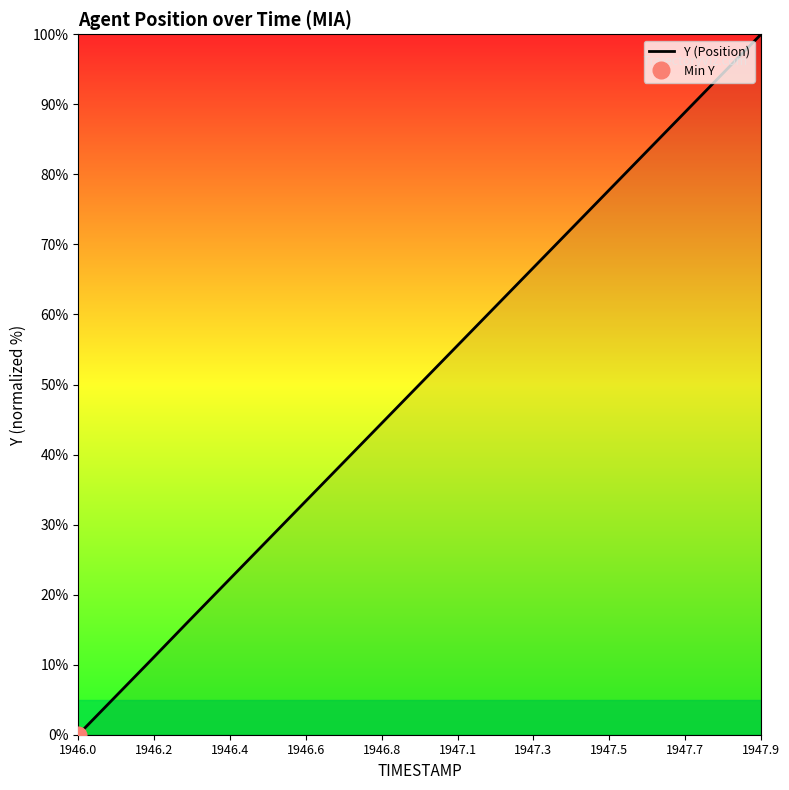

Reading left to right, transcribe all the data shown in this chart.

0.0	5.3	10.5	15.8	21.1	26.4	31.6	36.9	42.1	47.4	52.7	57.9	63.2	68.4	73.7	79.0	84.2	89.5	94.7	100.0